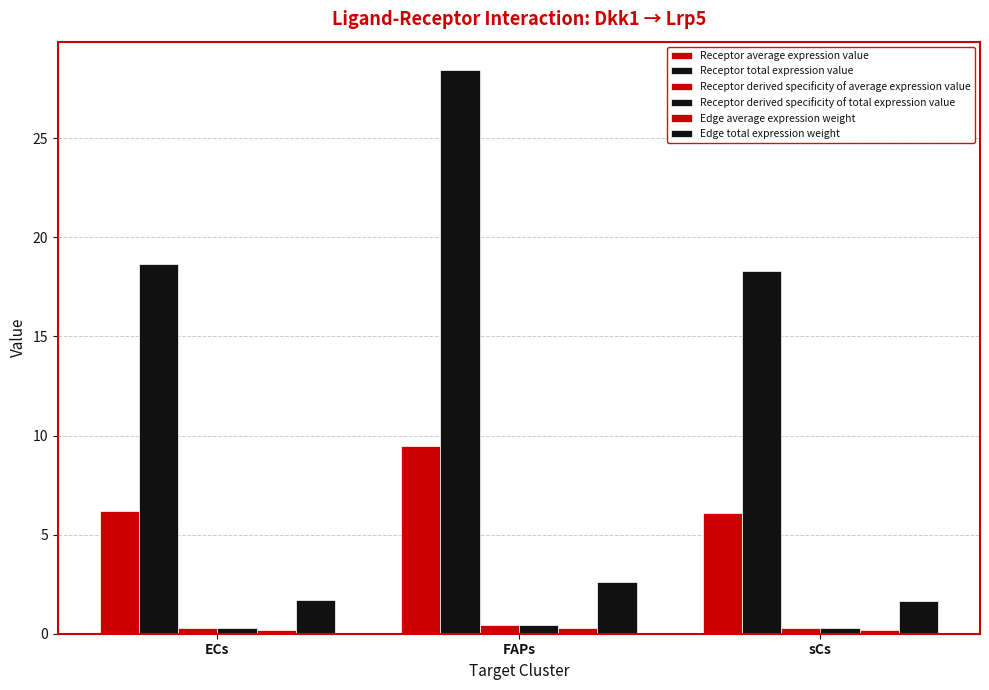

Where is Receptor total expression value nearest to the value 23?

ECs